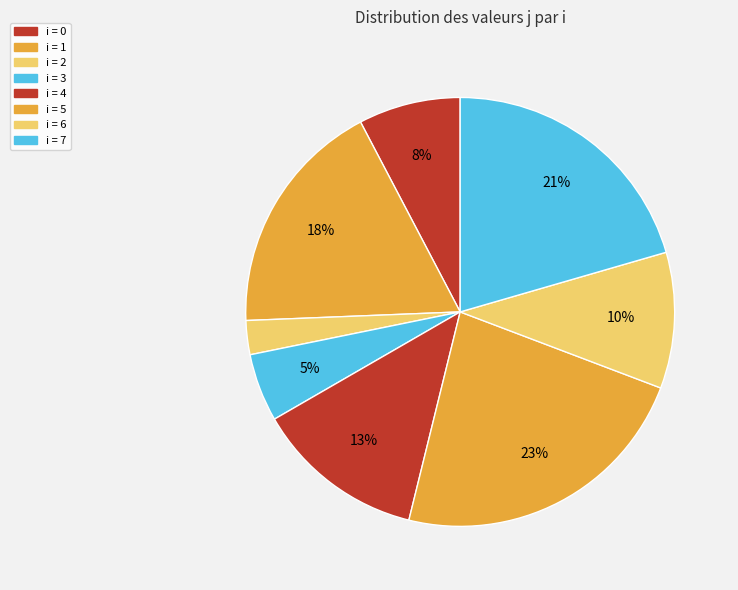

How many segments does this pie chart have?

8